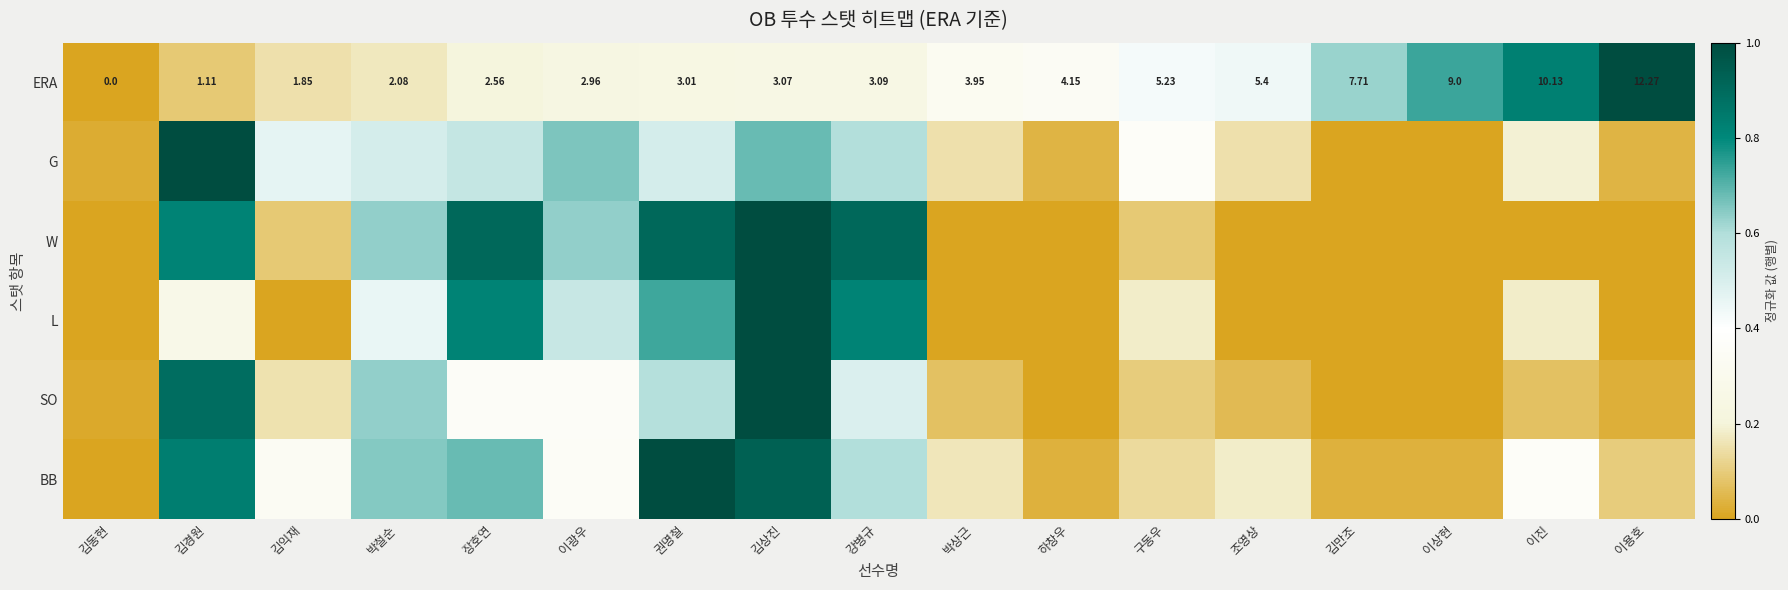

Where does the ERA series first go above 3?

권명철